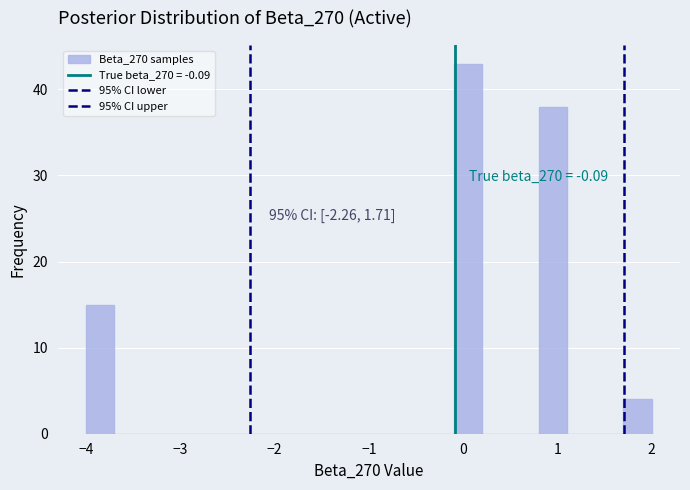

Around what value on the x-axis is the tallest bar? Give the approximate position of its centre, as read against the axis.

0.1